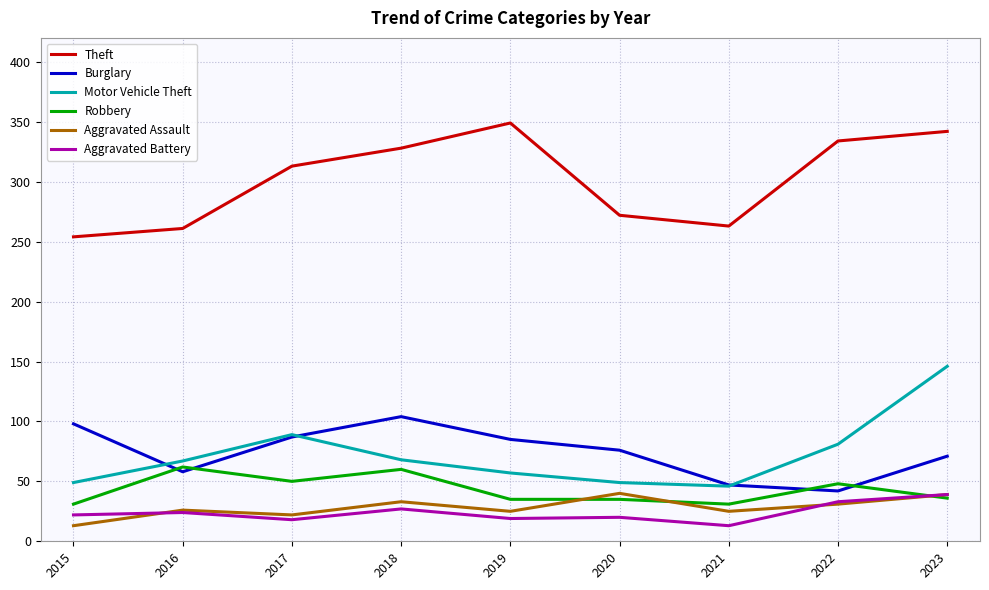

The Burglary series shows 104 at 2018. True or false?

True